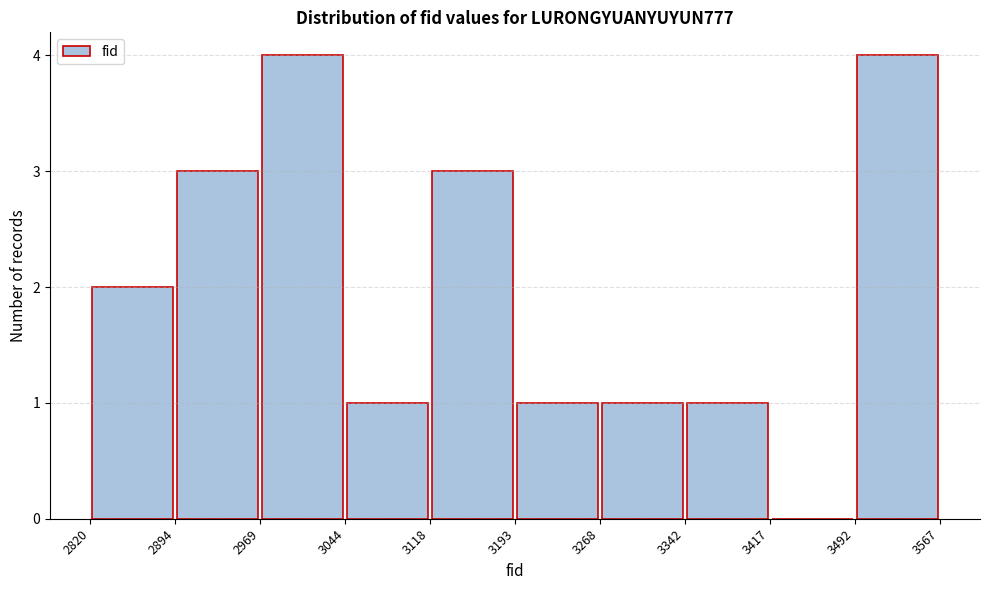

Reading left to right, transcribe this chart: for each bar, give the range it covers on the x-axis and its height. The values are not printed on the chart, so give them approximately, as read against the axis.

2820 to 2894: 2
2894 to 2969: 3
2969 to 3044: 4
3044 to 3118: 1
3118 to 3193: 3
3193 to 3268: 1
3268 to 3342: 1
3342 to 3417: 1
3417 to 3492: 0
3492 to 3567: 4